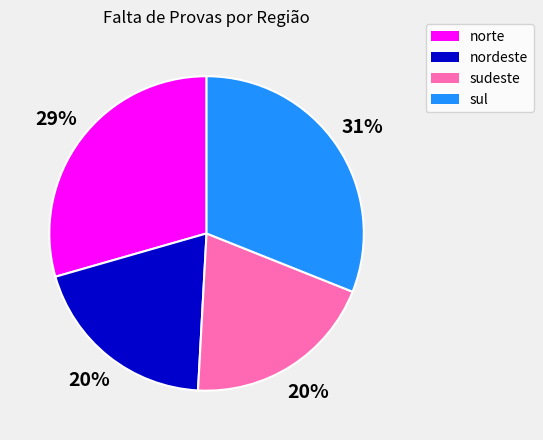

To the nearest percent, what percentage of the pie is norte?

29%